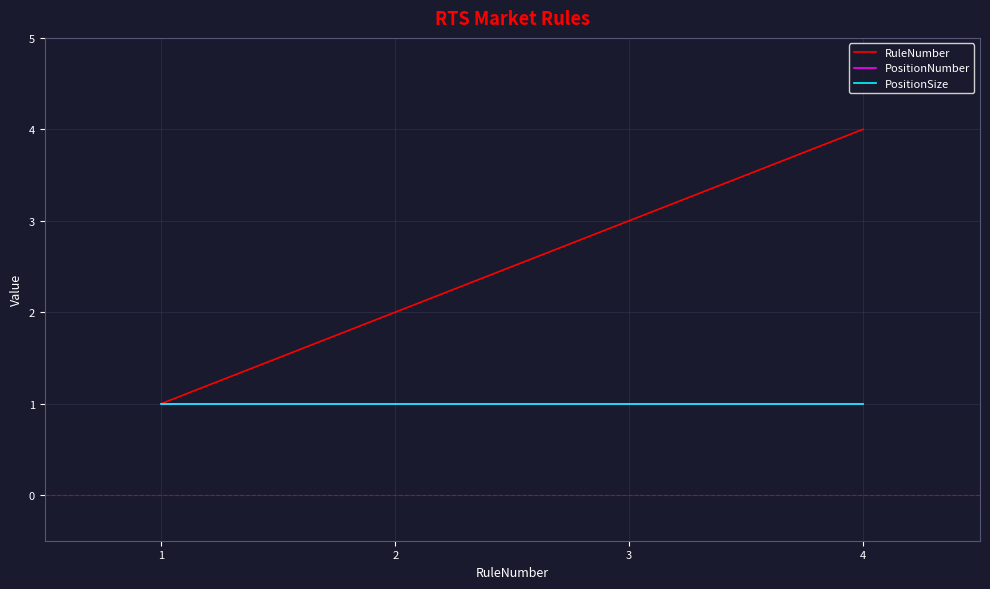

True or false: RuleNumber and PositionNumber intersect in this chart.

False